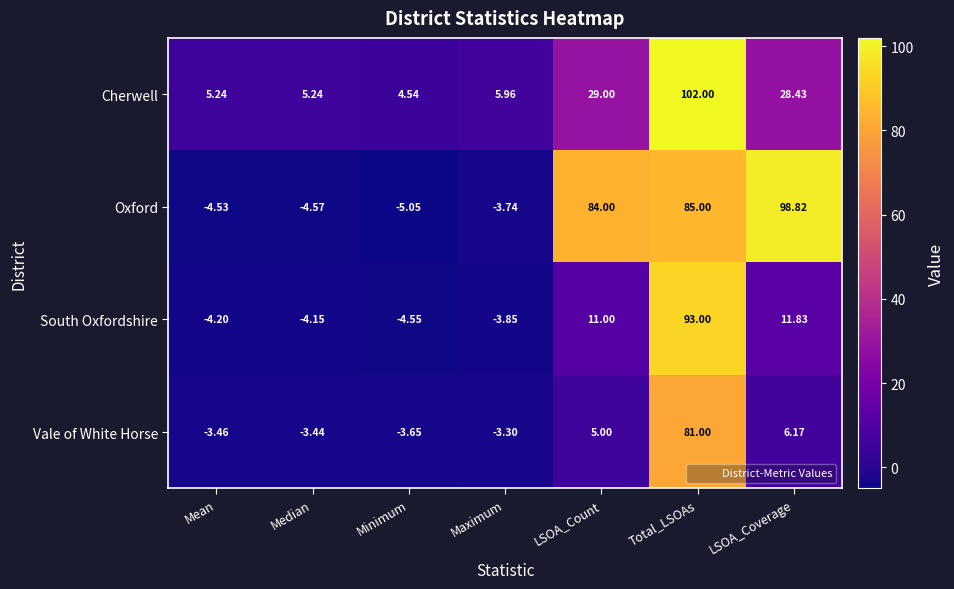

At which label does Oxford reach its minimum?

Minimum